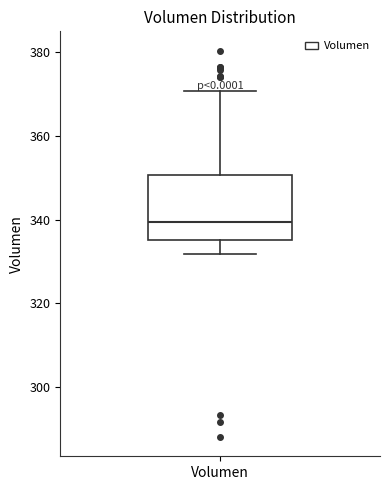

Read this box plot against the y-axis: the position of the median line, the range covered by the box, and the ends of both whiskers. The values are not printed on the chart, so give them approximately, as read against the axis.

median 340, box 336 to 350, whiskers 332 to 370